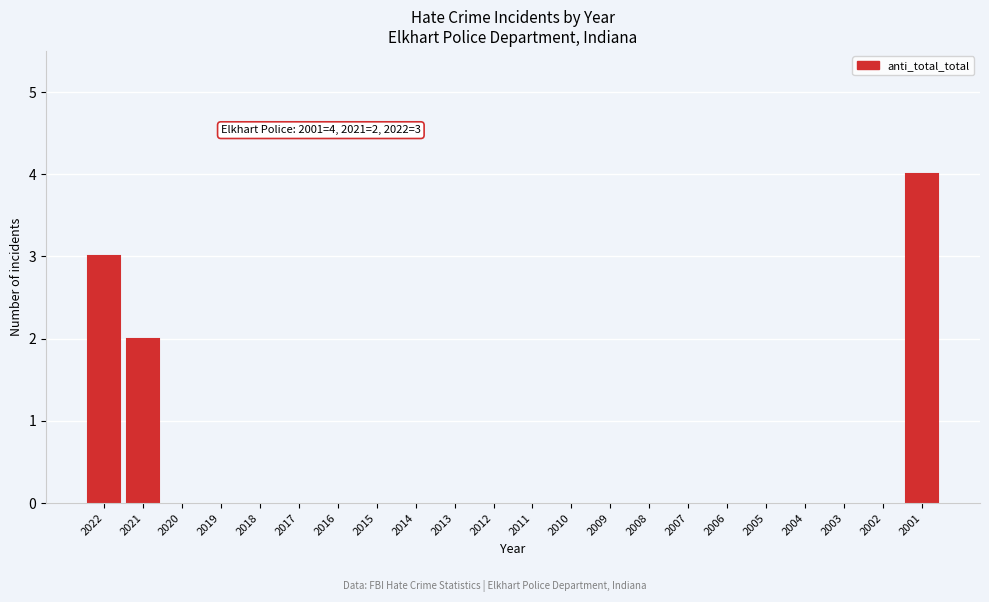

Reading left to right, list all the values displayed in this chart.

2022=3	2021=2	2020=0	2019=0	2018=0	2017=0	2016=0	2015=0	2014=0	2013=0	2012=0	2011=0	2010=0	2009=0	2008=0	2007=0	2006=0	2005=0	2004=0	2003=0	2002=0	2001=4